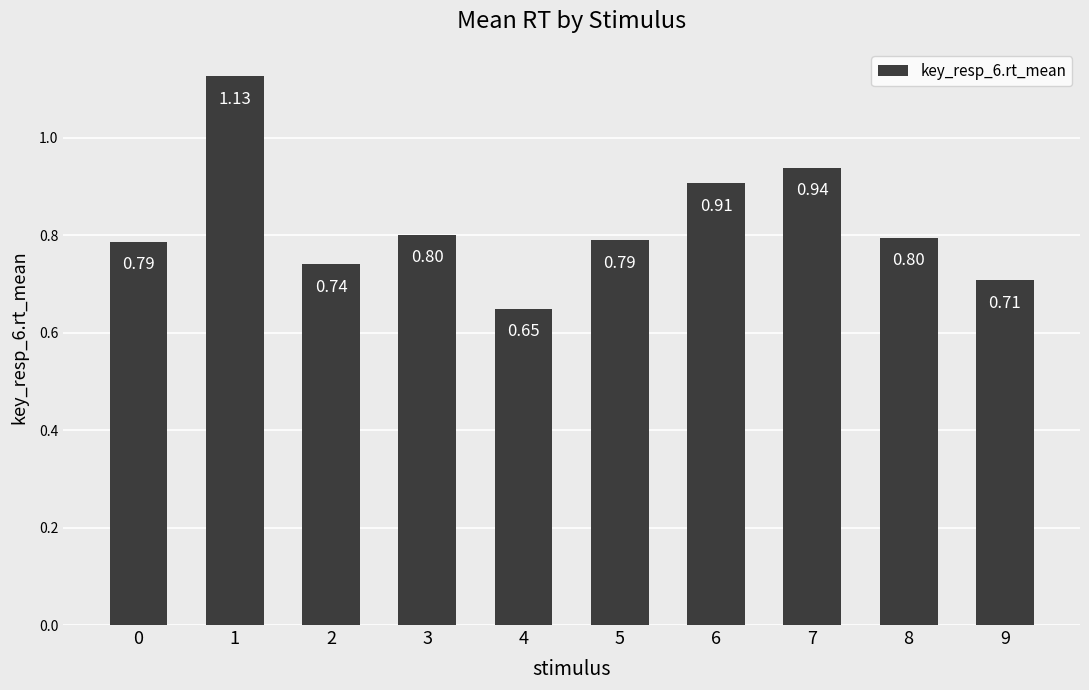

What is the sum of the values at 4 and 3?

1.5